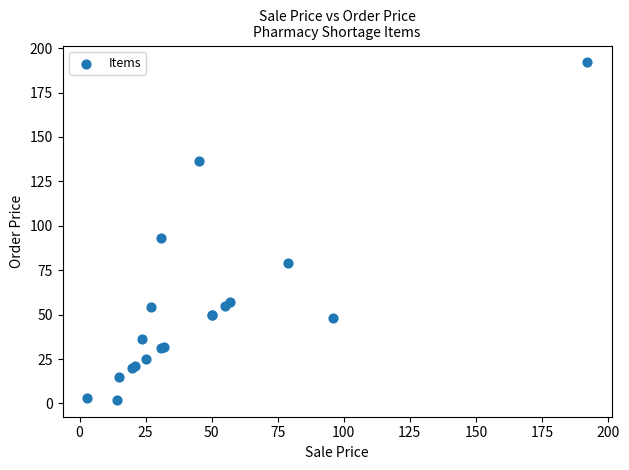

What Y value in the scatter plot is closest to 97?

93.0